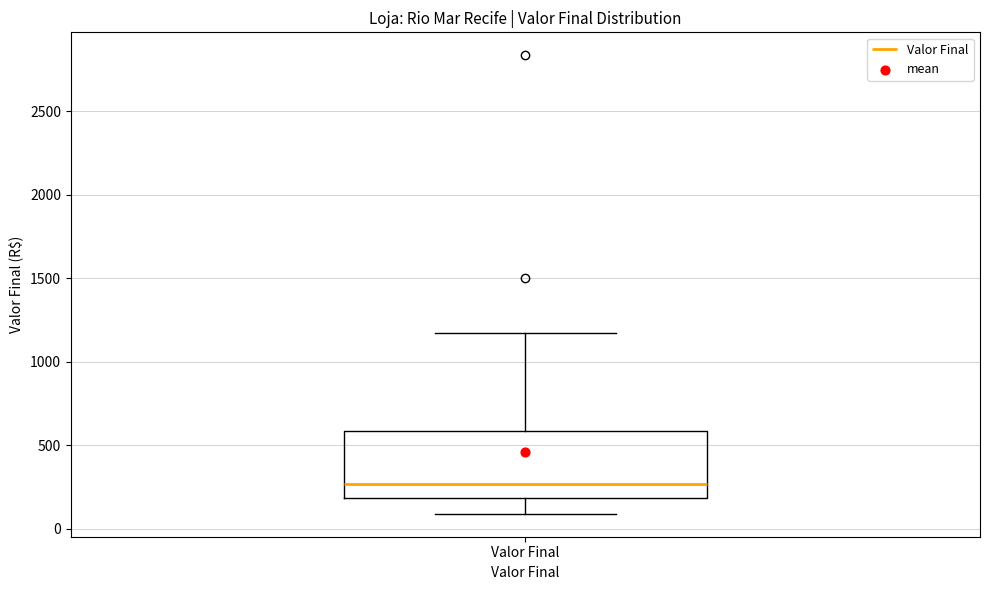

Transcribe this box plot: give where the median line is, the range the box spans, and where the two whiskers end, as read against the y-axis. The values are not printed on the chart, so give them approximately, as read against the axis.

median 250, box 200 to 600, whiskers 100 to 1150